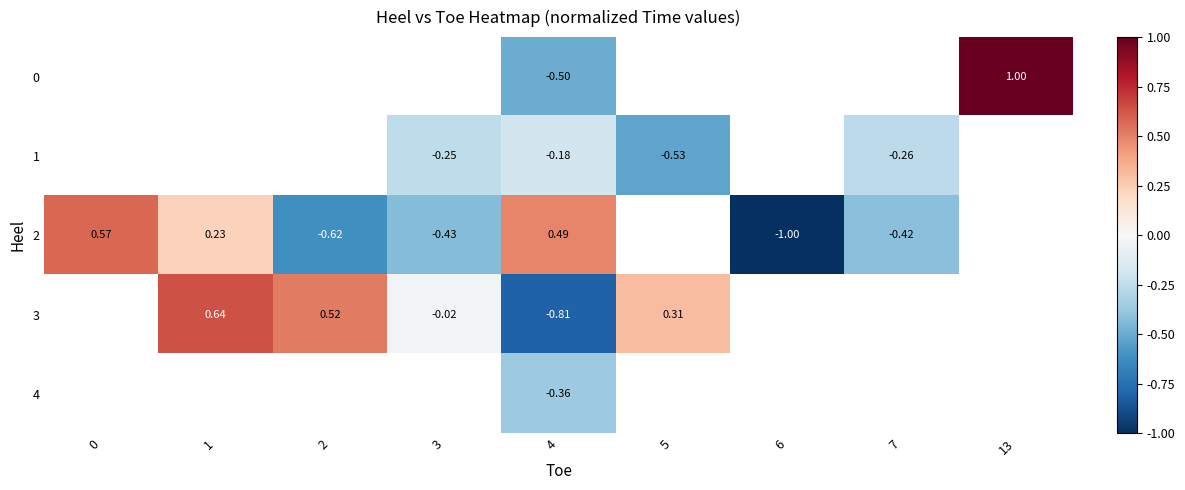

Between 0 and 1, which is larger?

1